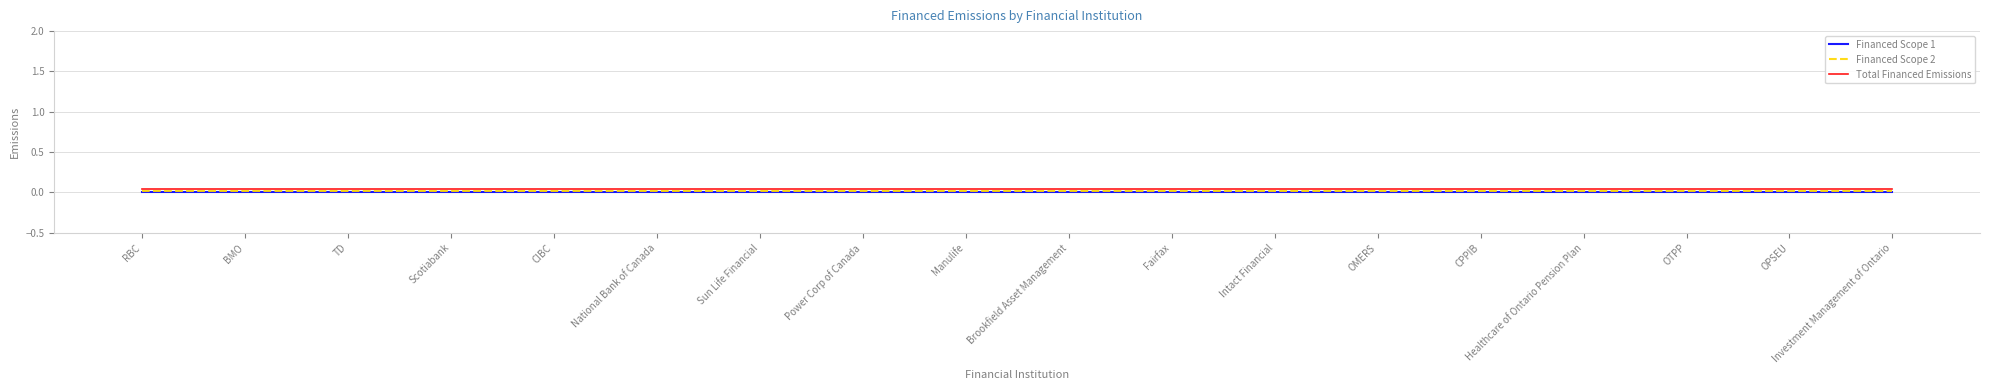

True or false: Financed Scope 2 and Total Financed Emissions intersect in this chart.

False